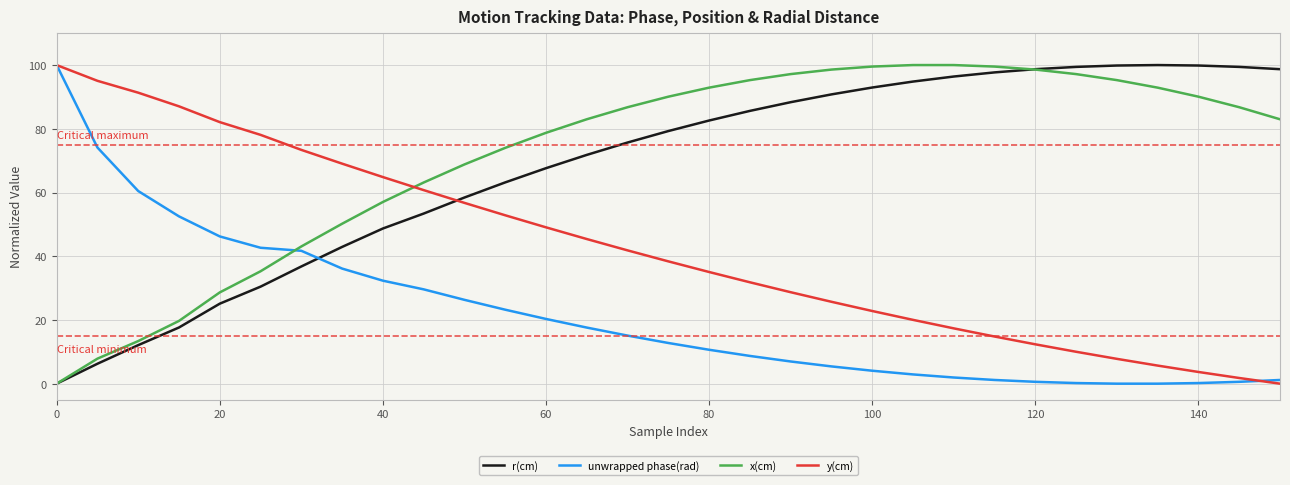

How many values in the r(cm) series are below 79?

15